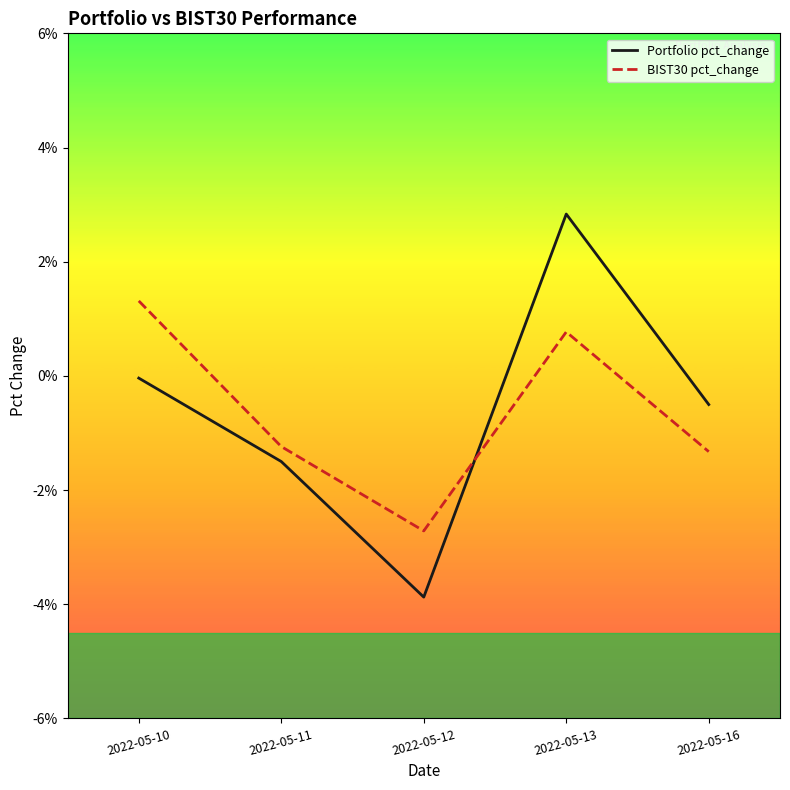

After their last crossing, which series has the higher values: BIST30 pct_change or Portfolio pct_change?

Portfolio pct_change